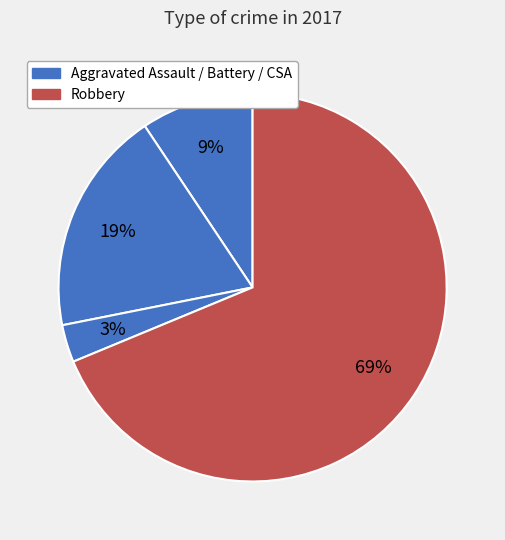

Which slice is the largest?

Robbery